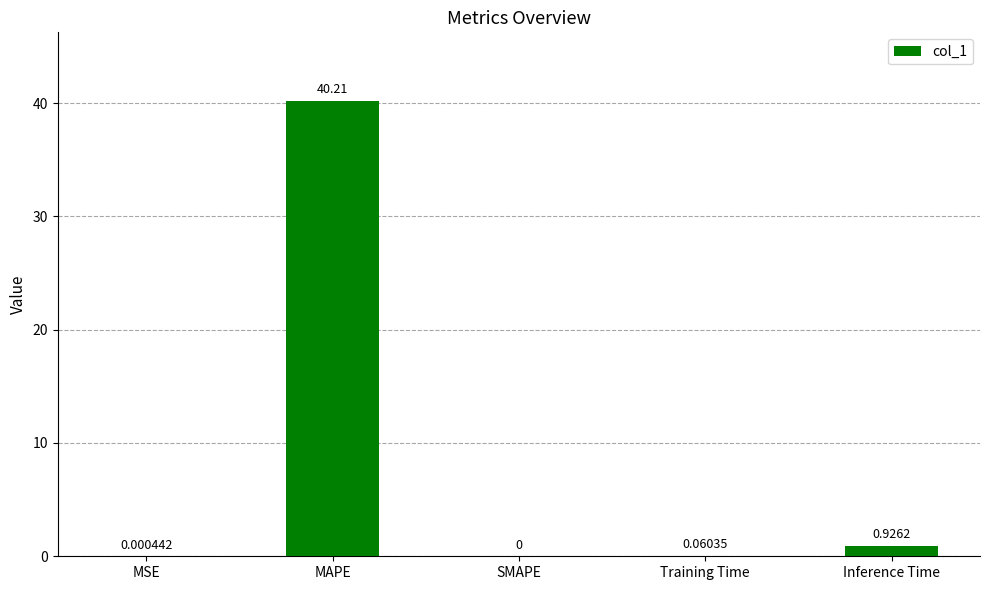

What is the average value?

8.2